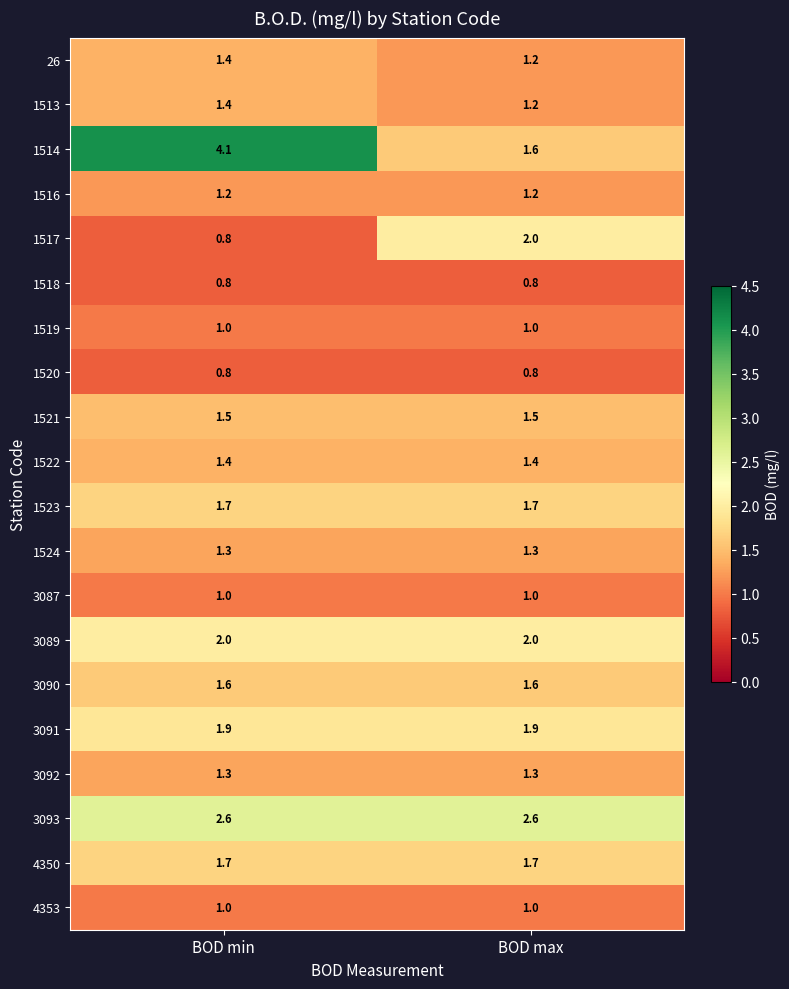

Which series has the largest range (max minus min)?

1514